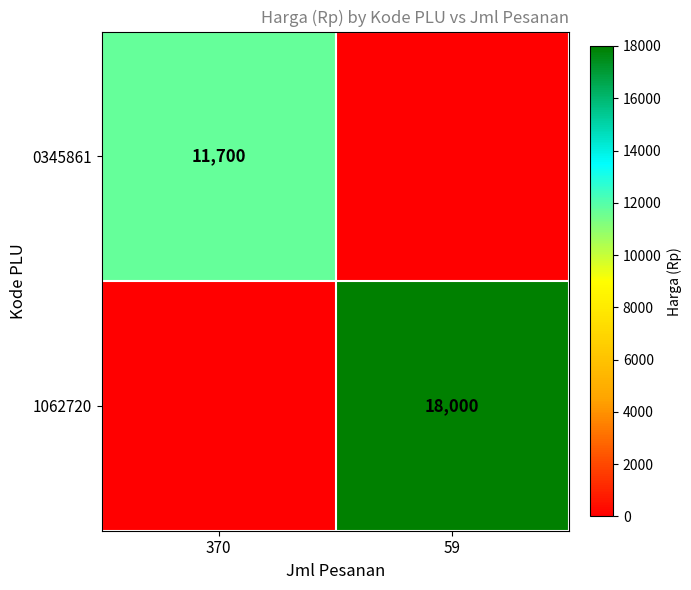

True or false: 0345861 has a value of 11700 at 370.

True